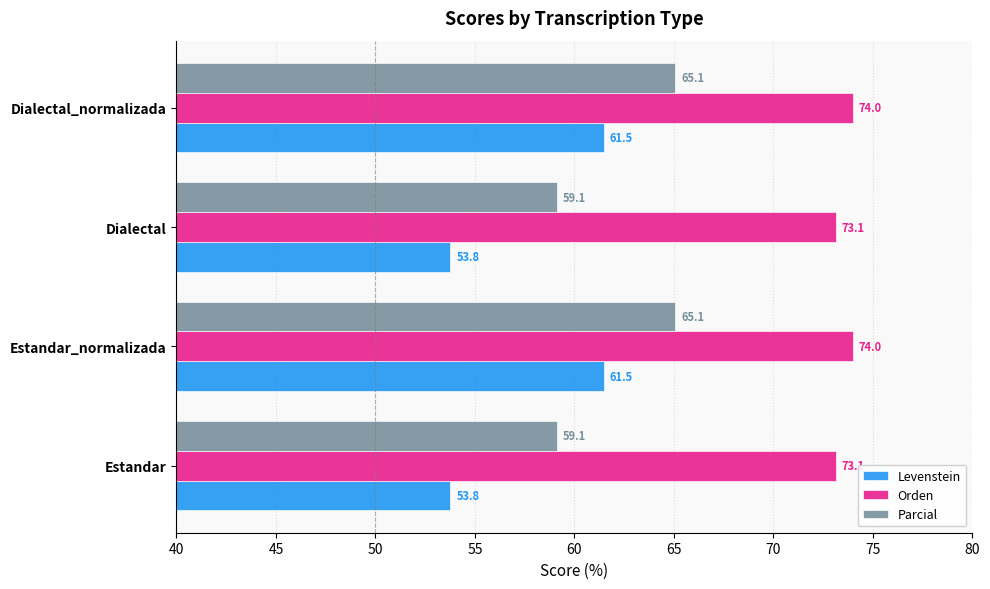

What is the difference between the Levenstein values at Dialectal and Estandar_normalizada?

7.7